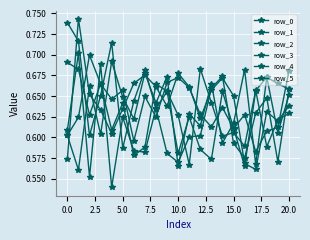

What is the greatest value displayed?

0.7